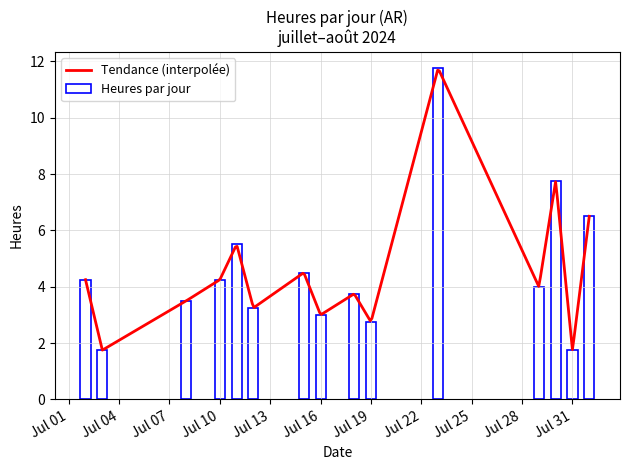

Is the value of Daily_Hours at 2024-07-16 greater than the value of Heures at 2024-07-12?

No